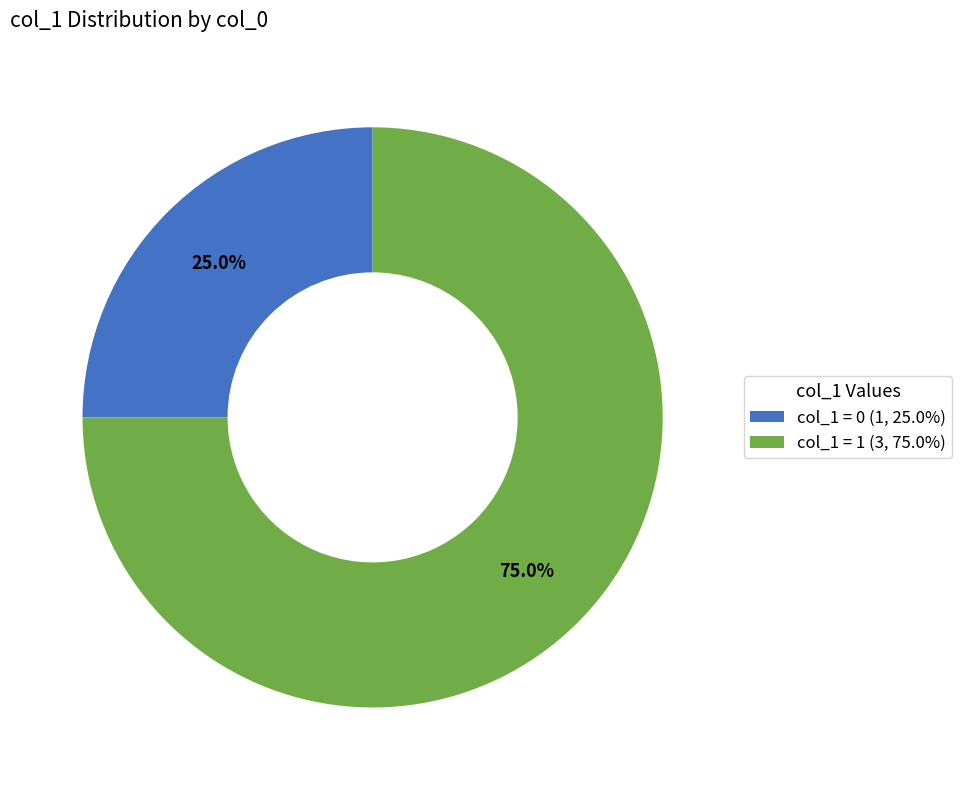

What percentage is NOT represented by col_1 = 0 (1, 25.0%)?

75.0%